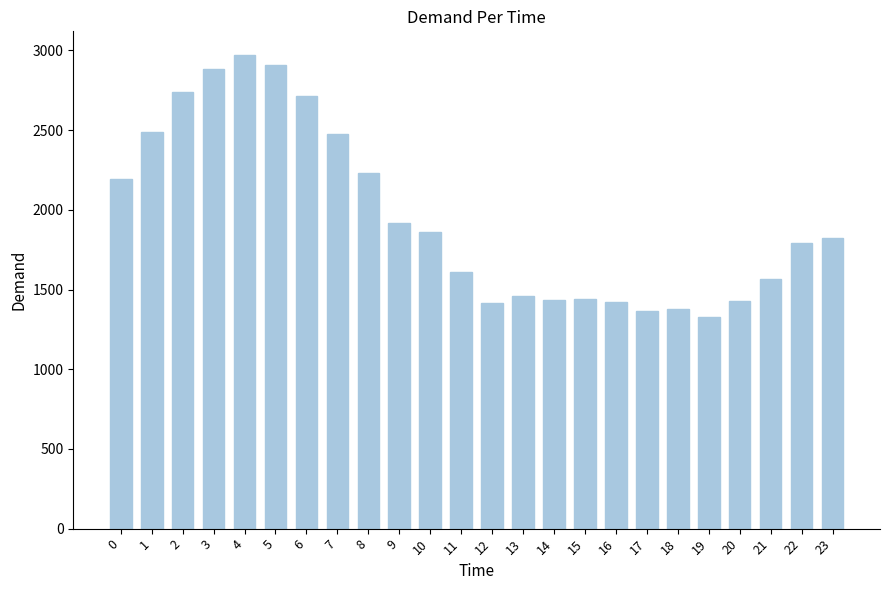

Which label corresponds to the largest value in the chart?

4